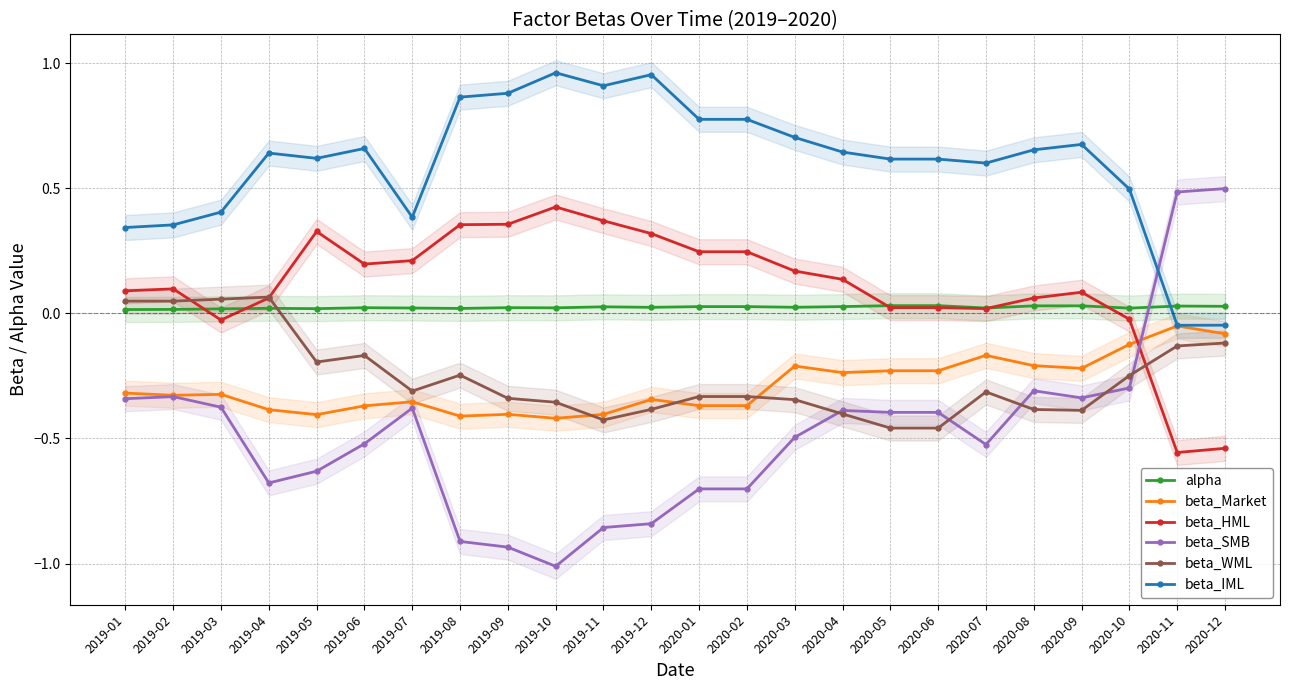

The alpha series shows 0.0 at 2020-09. True or false?

True